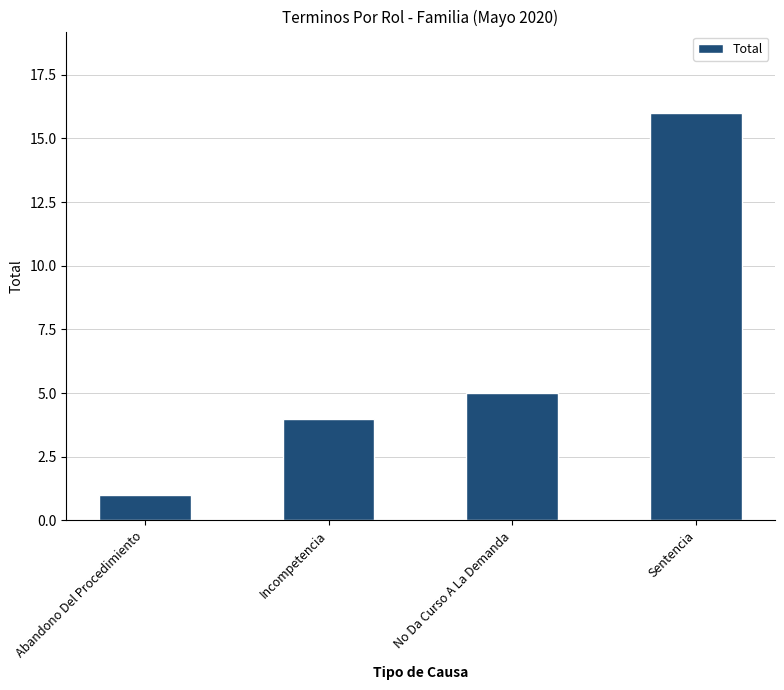

Reading right to left, transcribe all the data shown in this chart.

Sentencia=16	No Da Curso A La Demanda=5	Incompetencia=4	Abandono Del Procedimiento=1